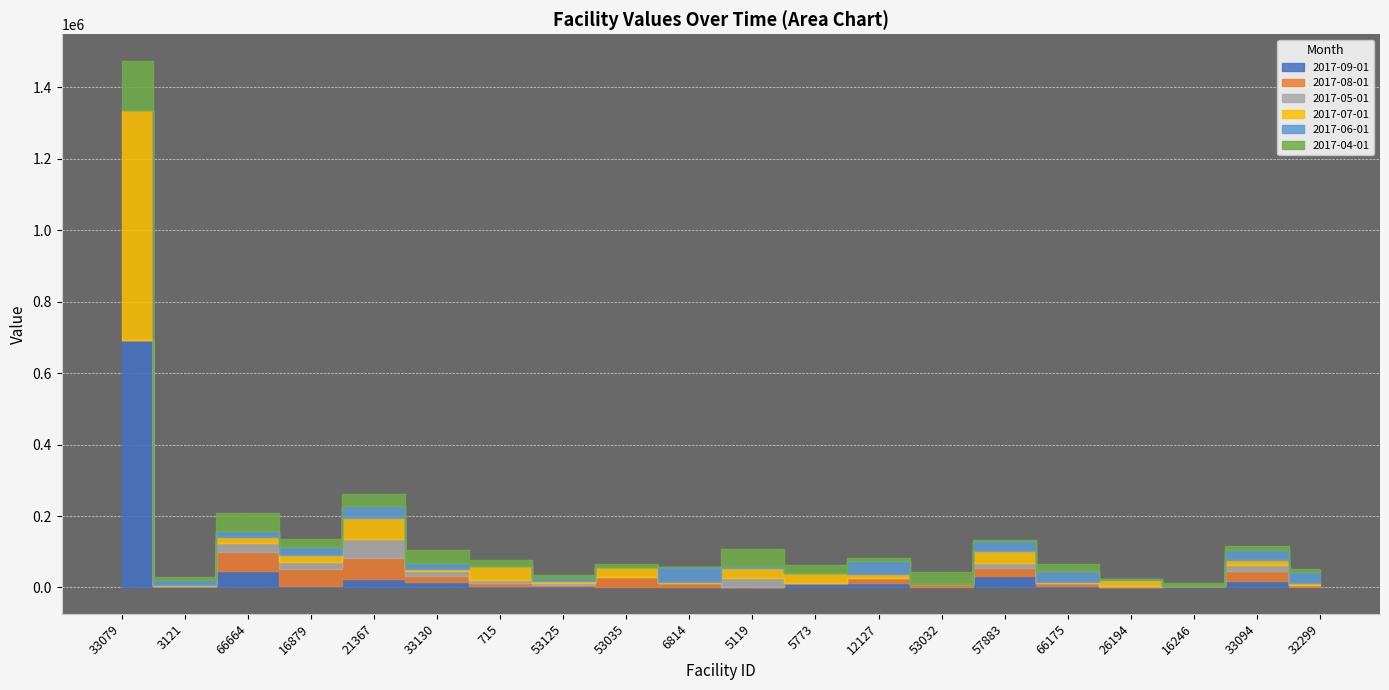

What is the spread (max minus min) of values at 53035?

29790